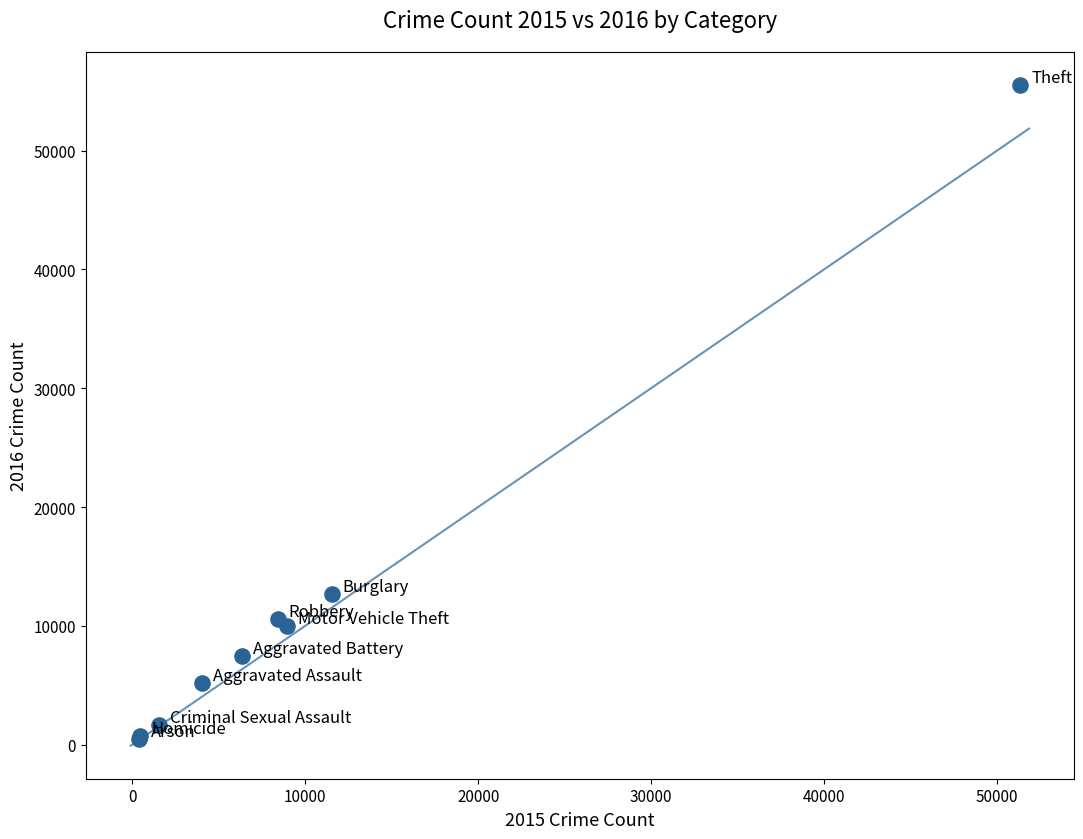

What Y value in the scatter plot is closest to 27998?

12692